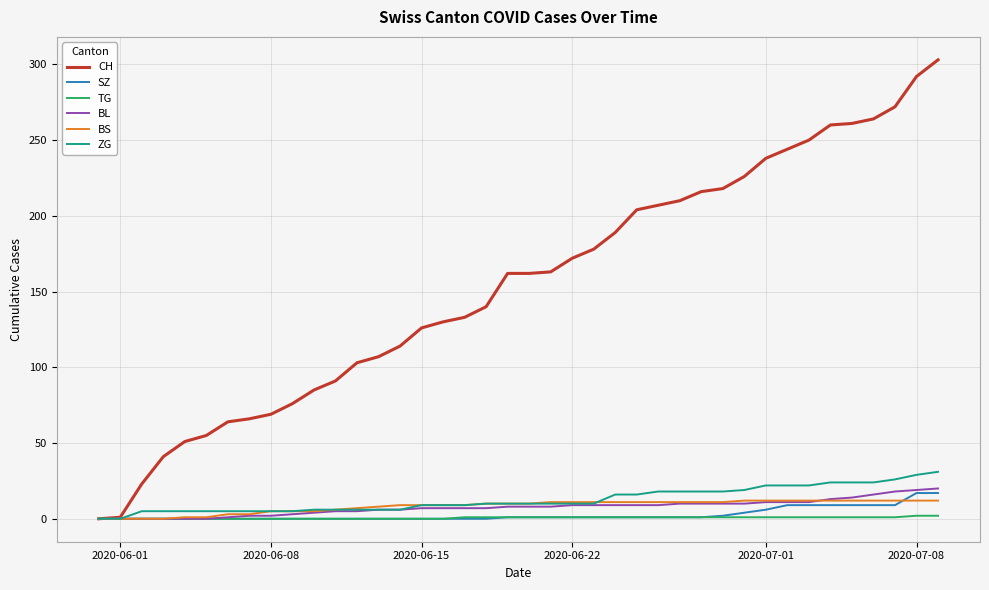

Which series has the widest spread of values?

CH